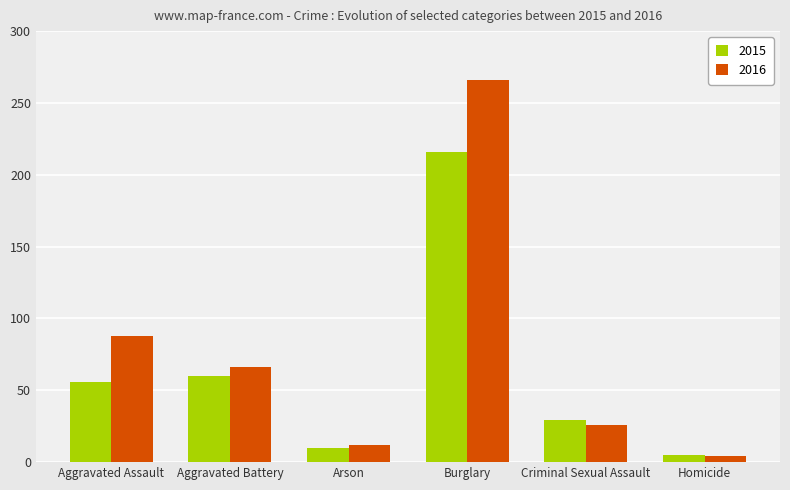

What is the difference between the highest and lowest values at Arson?

2